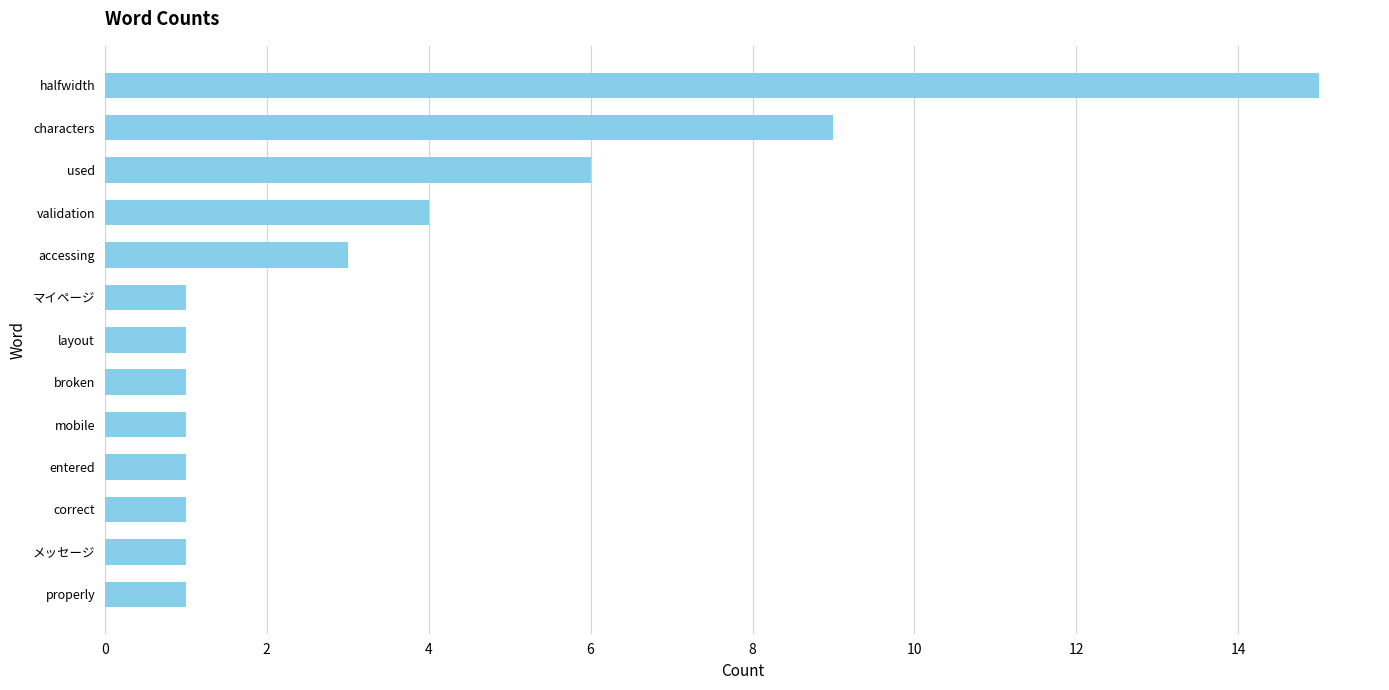

Between used and layout, which is larger?

used